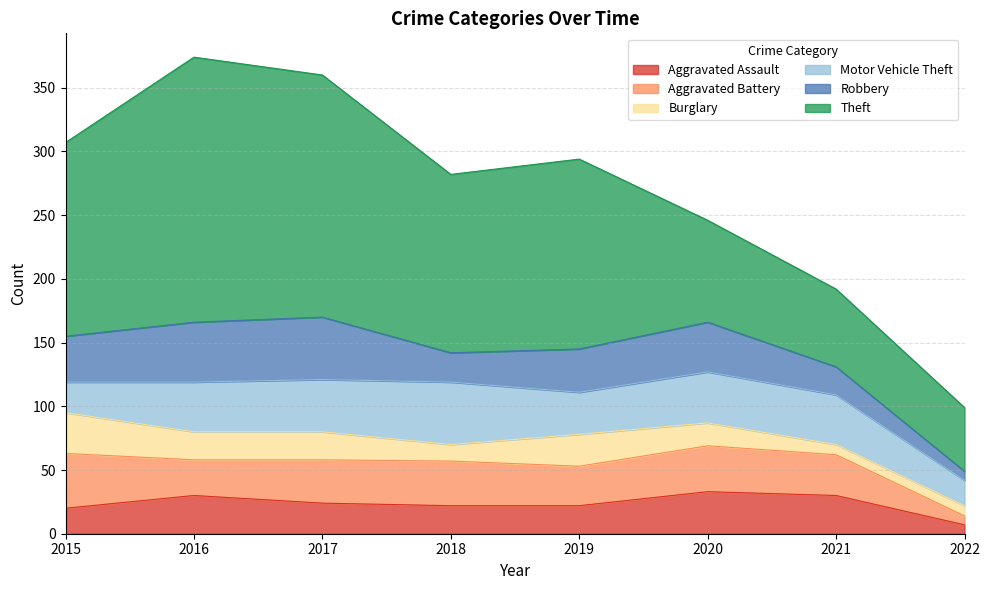

What is the difference between the Motor Vehicle Theft values at 2018 and 2021?

10